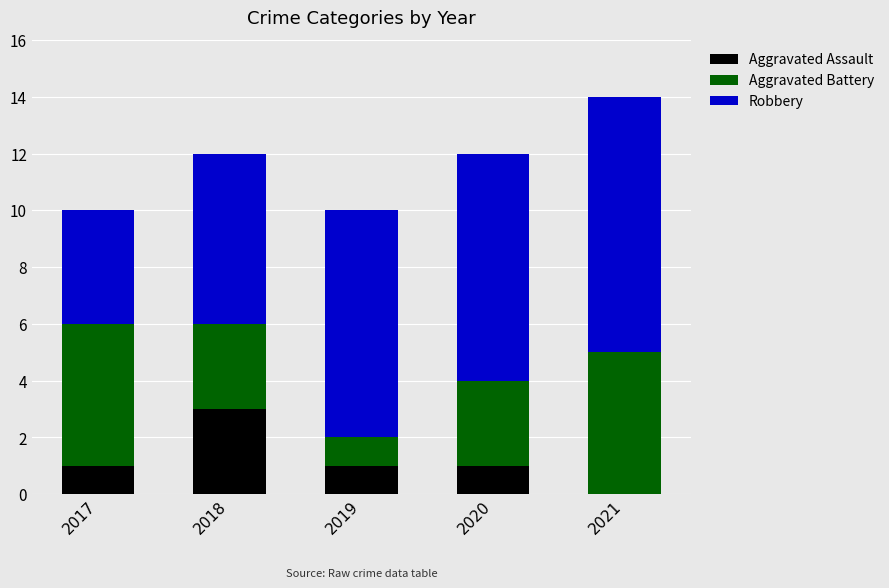

What is the maximum value for Aggravated Assault?

3